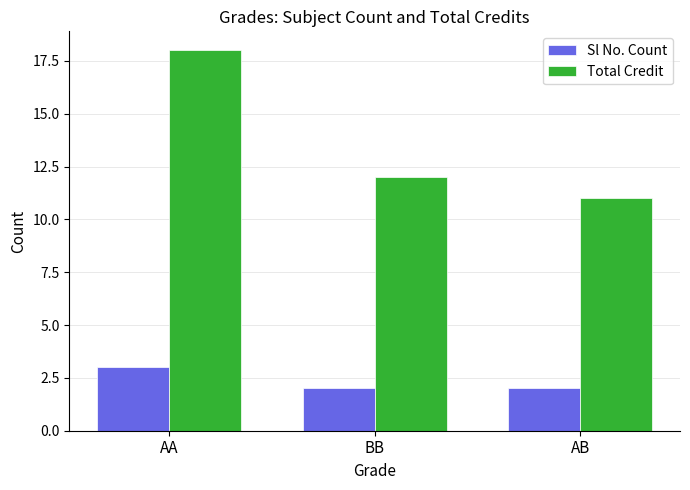

Reading left to right, list all the values displayed in this chart.

Sl No. Count: 3	2	2
Total Credit: 18	12	11